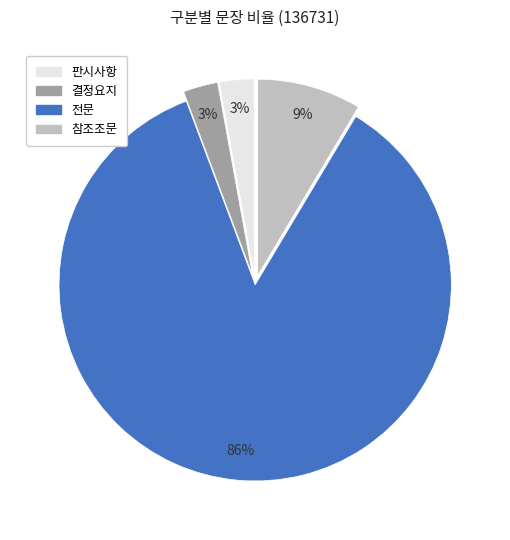

To the nearest percent, what is the average slice percentage?

25%